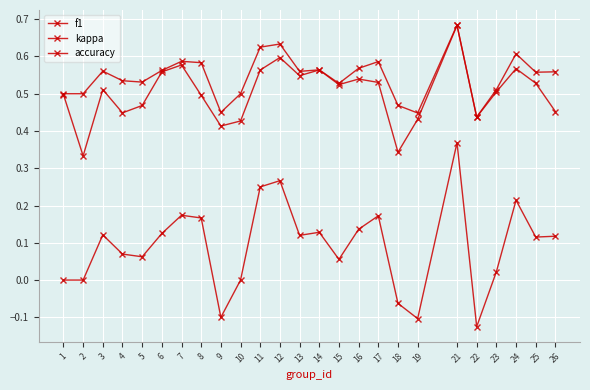

True or false: kappa has more than 2 points higher than both neighbors.

True